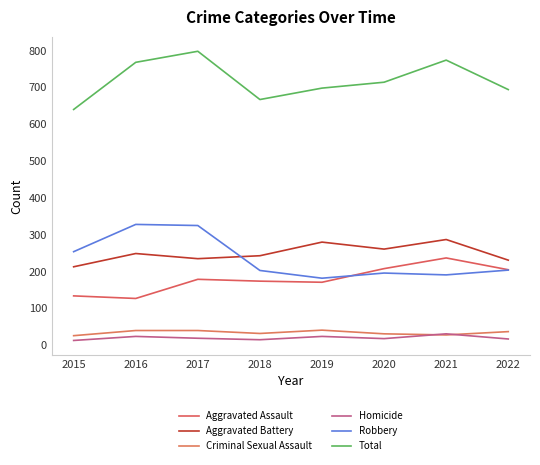

What is the highest value of the Total series?

798